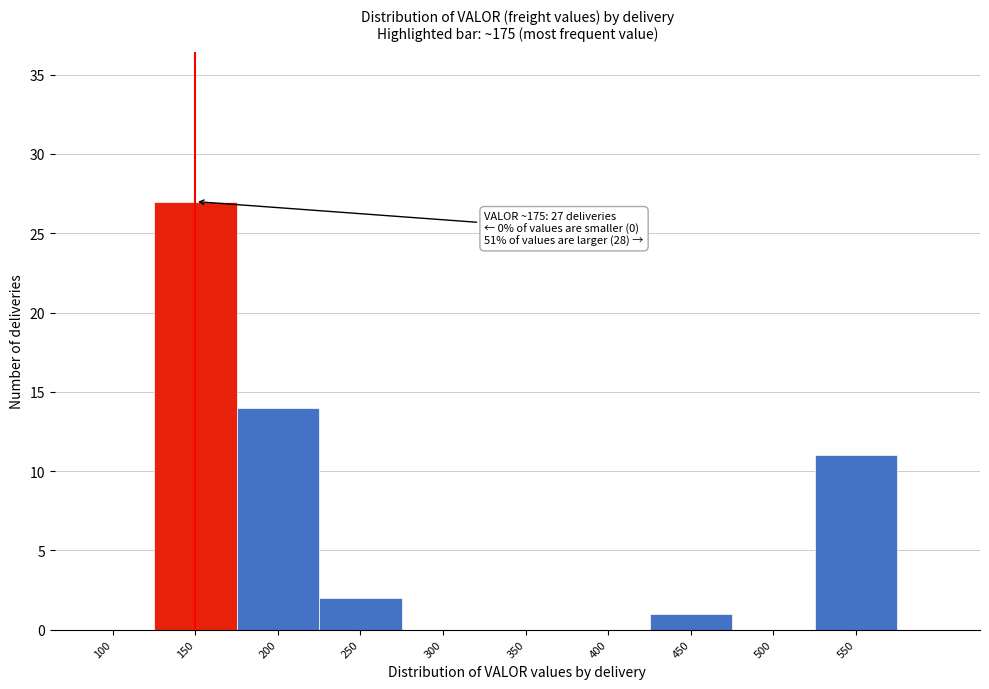

What is the sum of the values at 550 and 250?

13